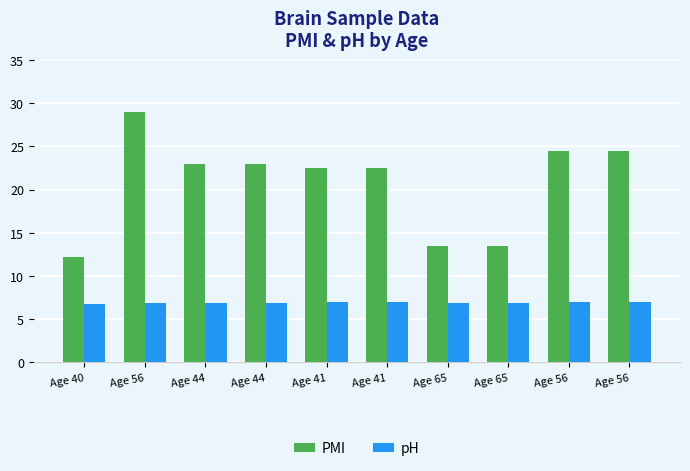

How many bars are there in total?

20